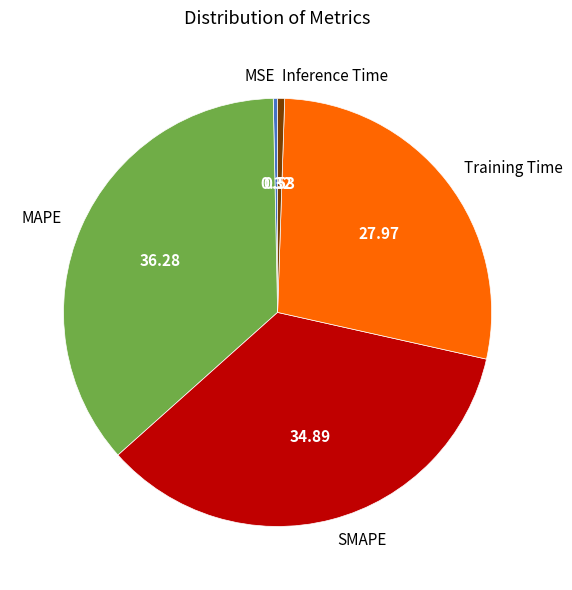

Which has a higher value, MSE or MAPE?

MAPE